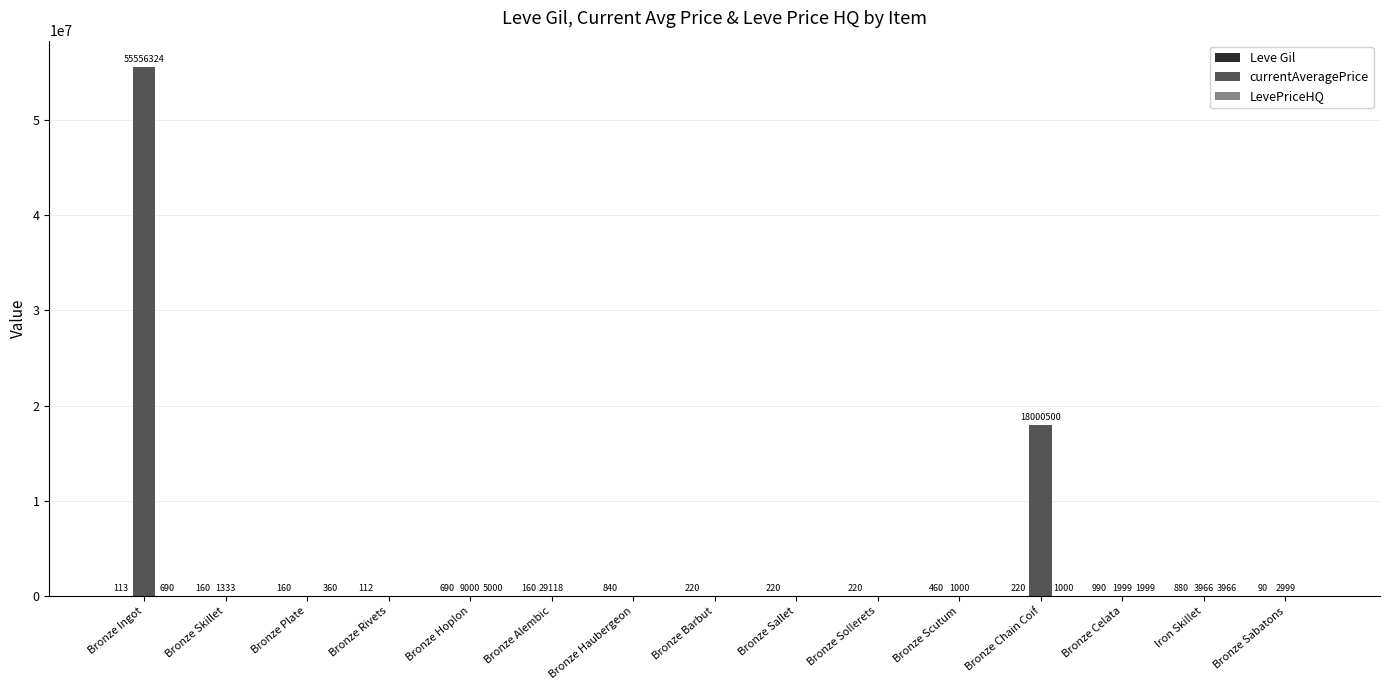

Count the number of categories in the chart.

15